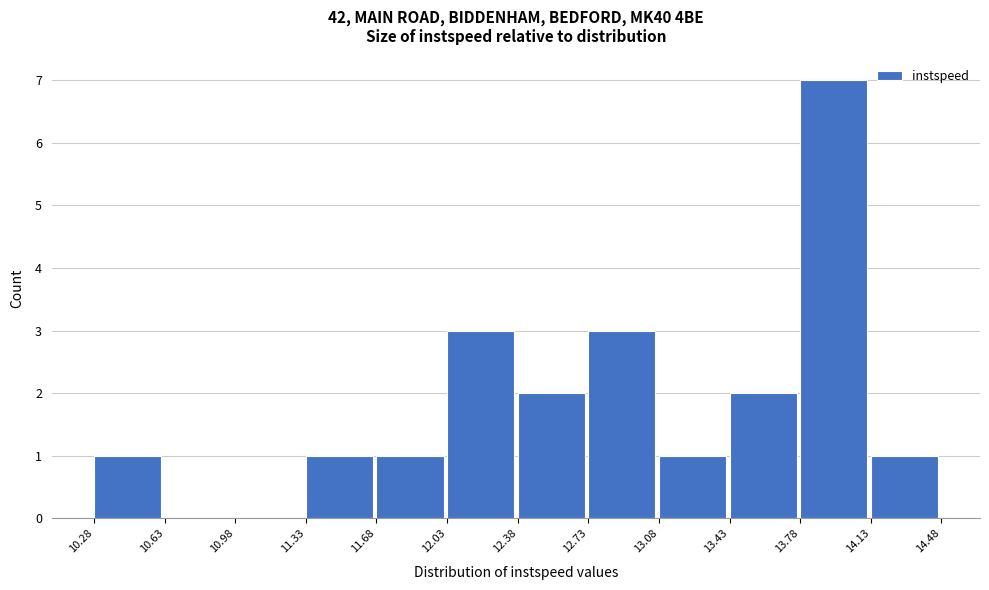

Which range on the x-axis has the tallest bar?

13.78 to 14.13